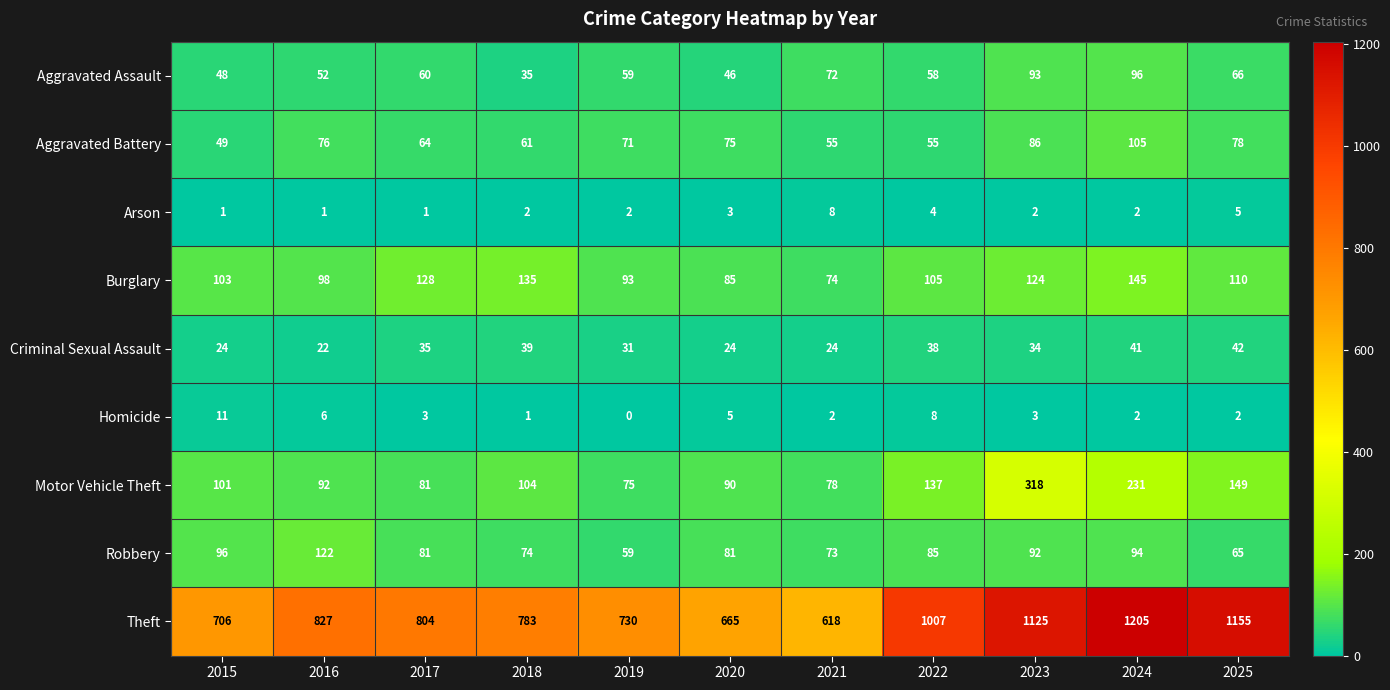

Is it true that Aggravated Battery equals 105 at 2024?

True